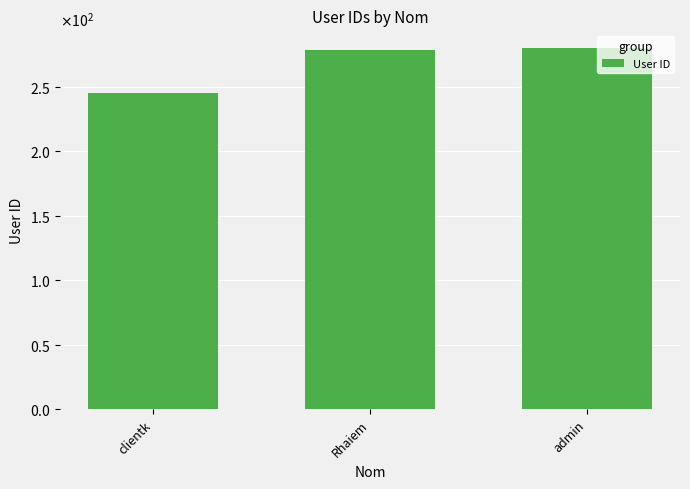

At which label does the data first exceed 279?

admin